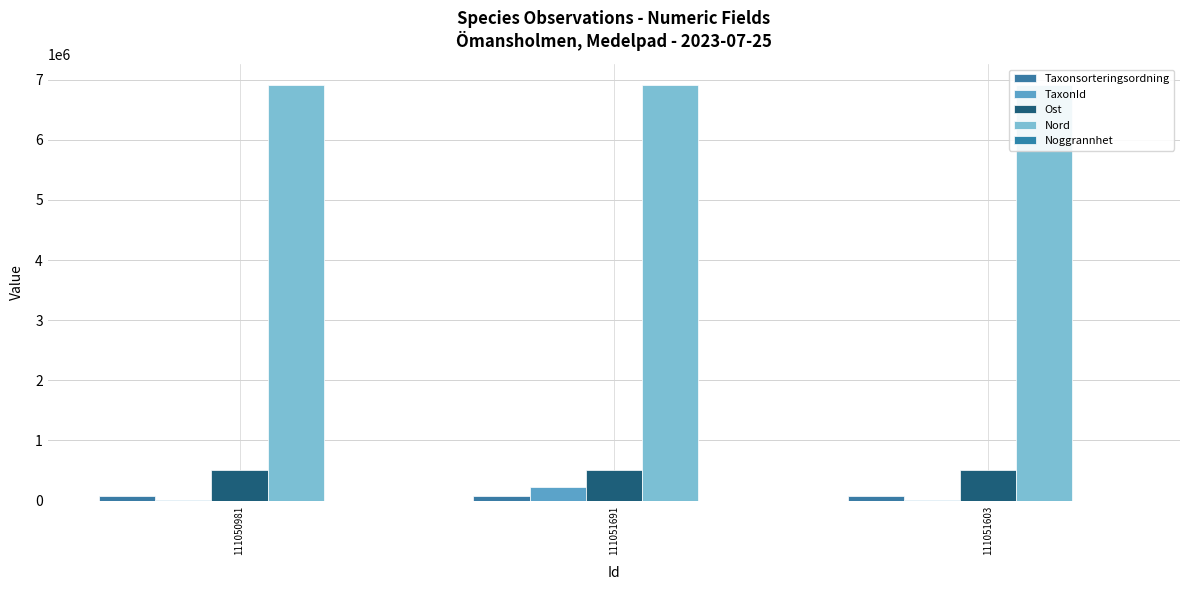

Reading left to right, what are all the values shown in this chart?

Taxonsorteringsordning: 78107	77268	77267
TaxonId: 6453	228912	6446
Ost: 505869	505869	505869
Nord: 6912645	6912645	6912645
Noggrannhet: 20	20	20